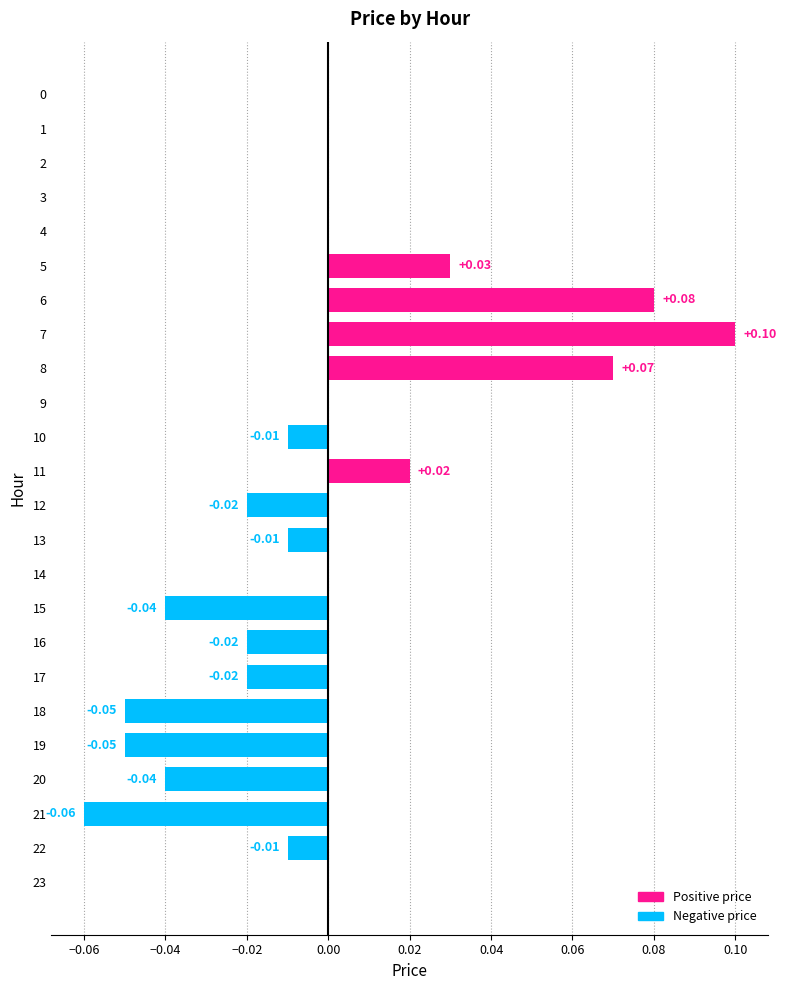

Which has a higher value, 6 or 19?

6